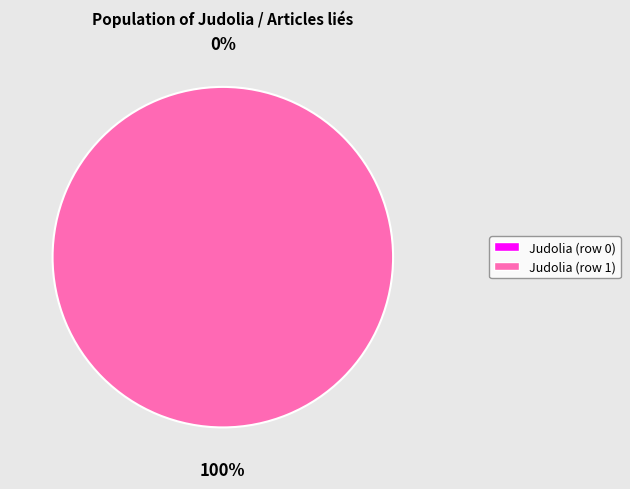

Combined, do Judolia (row 0) and Judolia (row 1) account for over 50%?

Yes